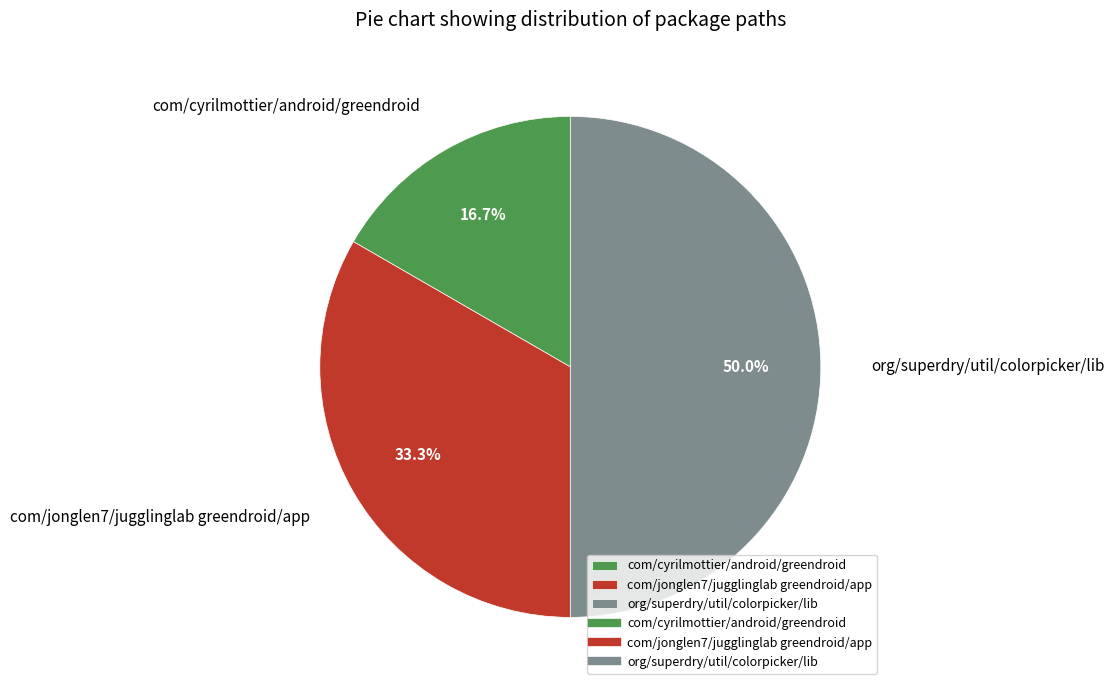

Which category has the biggest portion of the pie?

org/superdry/util/colorpicker/lib